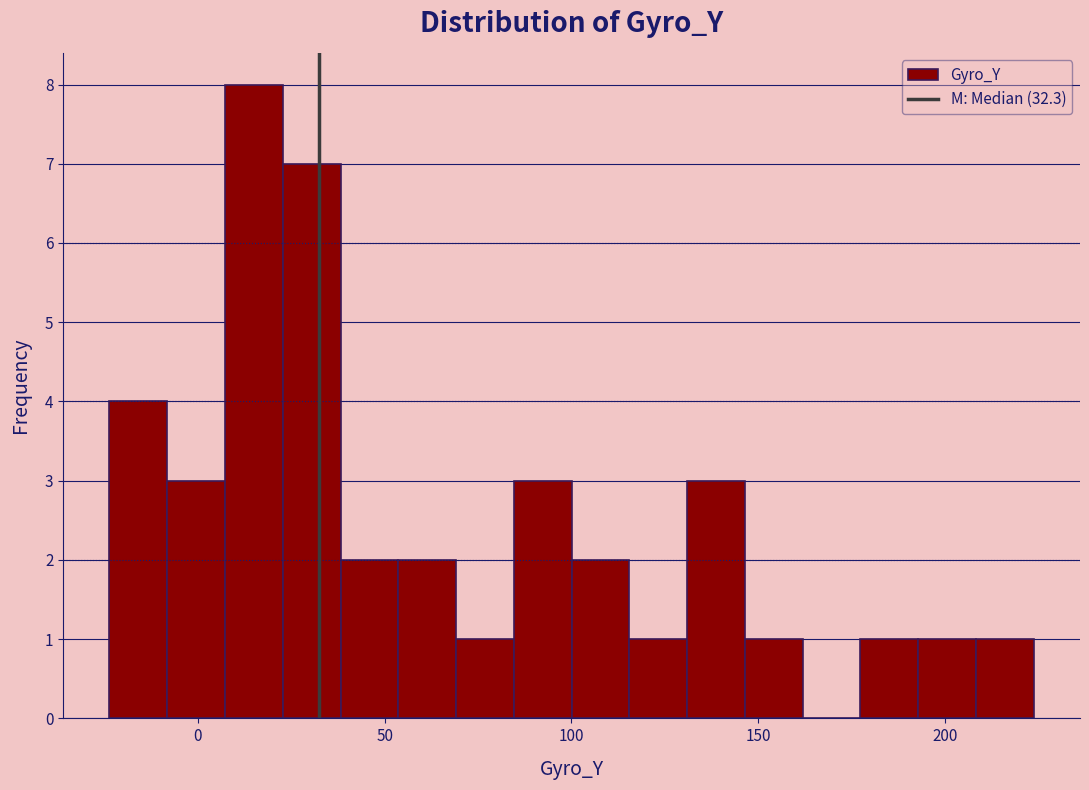

Read against the x-axis, roughly where is the centre of the tallest bar?

15